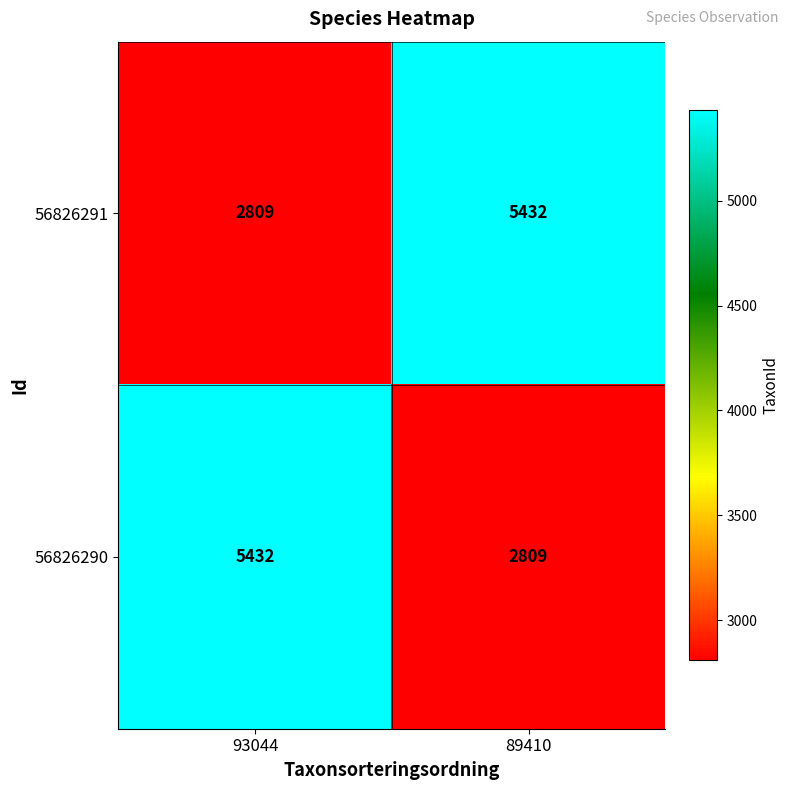

Is the value of 56826290 at 93044 greater than the value of 56826291 at 93044?

Yes